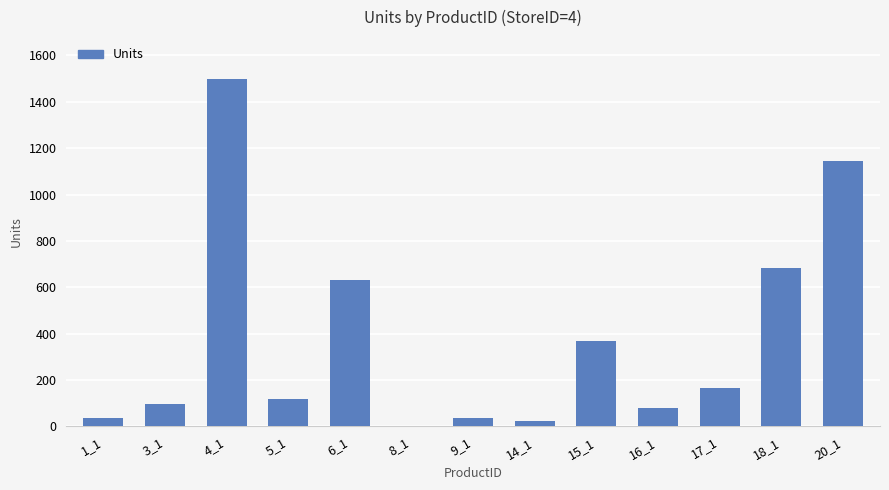

What is the greatest value displayed?

1499